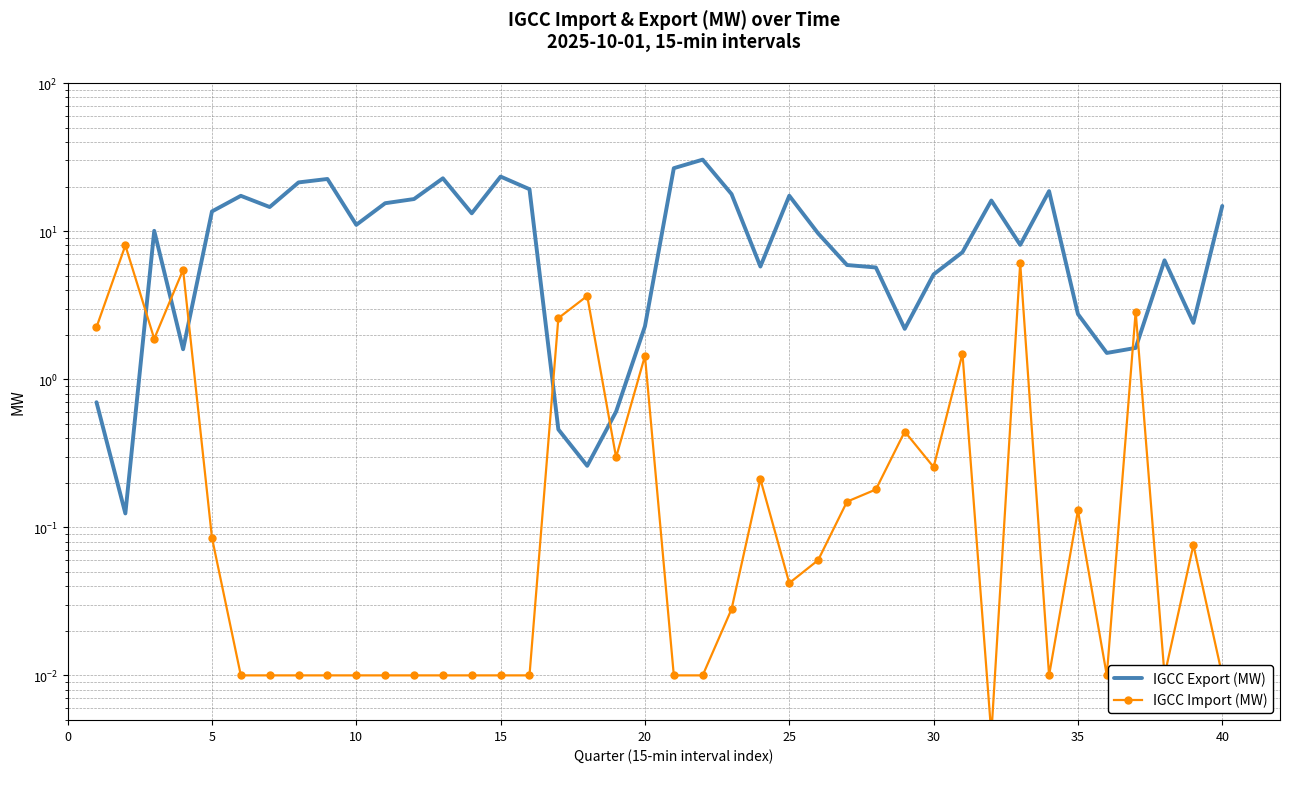

Is this an area chart (filled region under the line)?

No